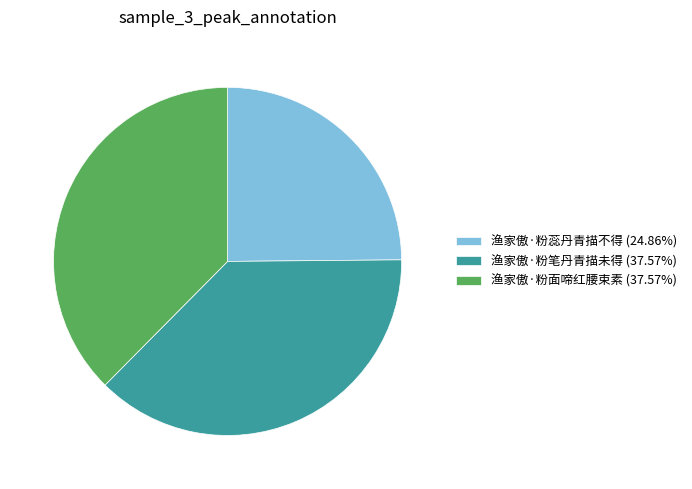

Does 渔家傲·粉面啼红腰束素 (37.57%) represent more than half of the total?

No